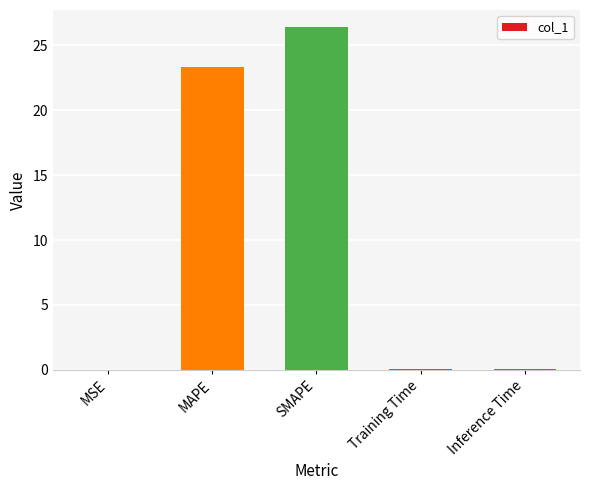

True or false: the data shows 47.1 at SMAPE.

False